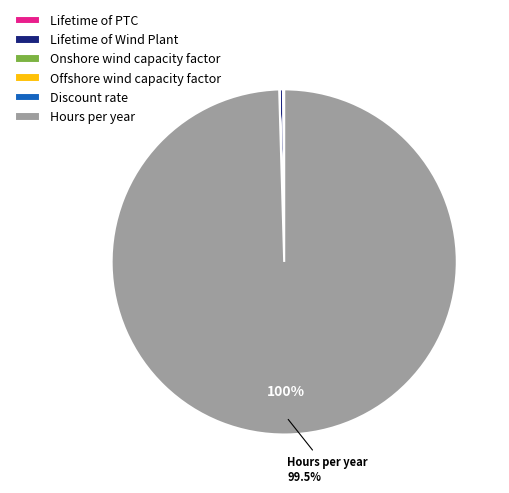

Between Lifetime of Wind Plant and Hours per year, which is larger?

Hours per year